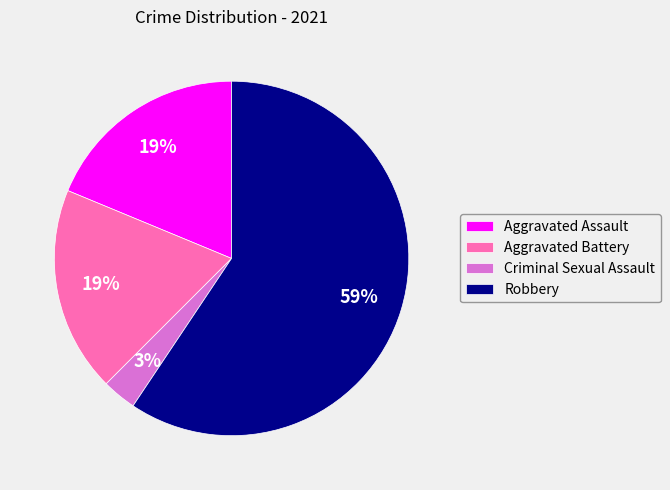

Which slice represents more than half of the pie?

Robbery